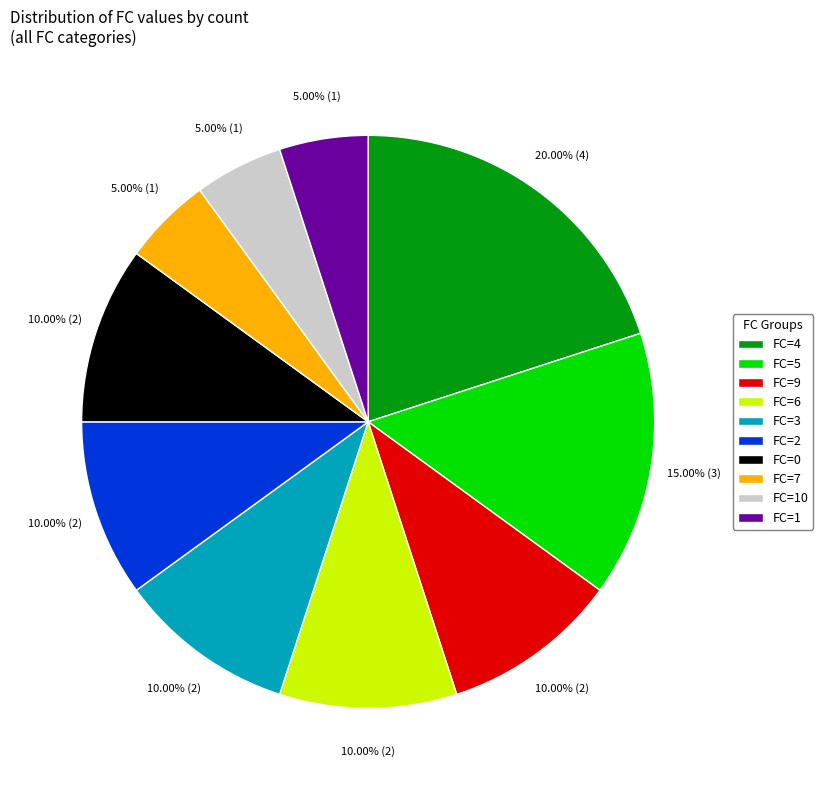

To the nearest percent, what is the average slice percentage?

10%